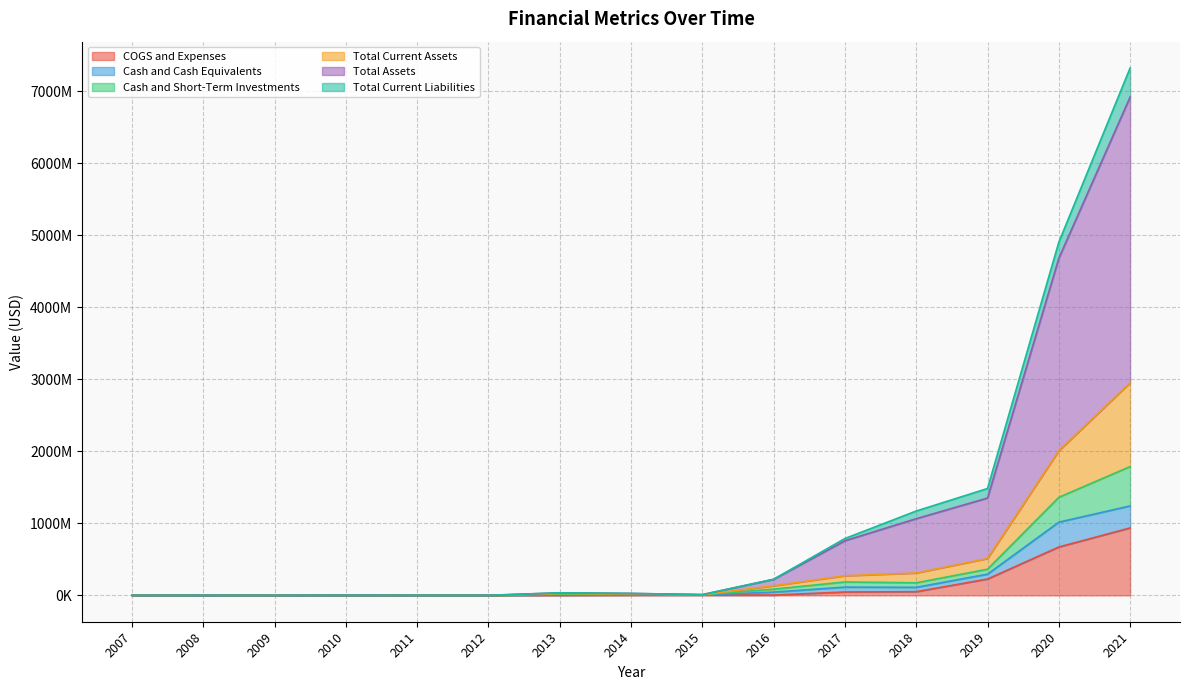

True or false: Cash and Short-Term Investments has more than 2 interior local peaks.

True